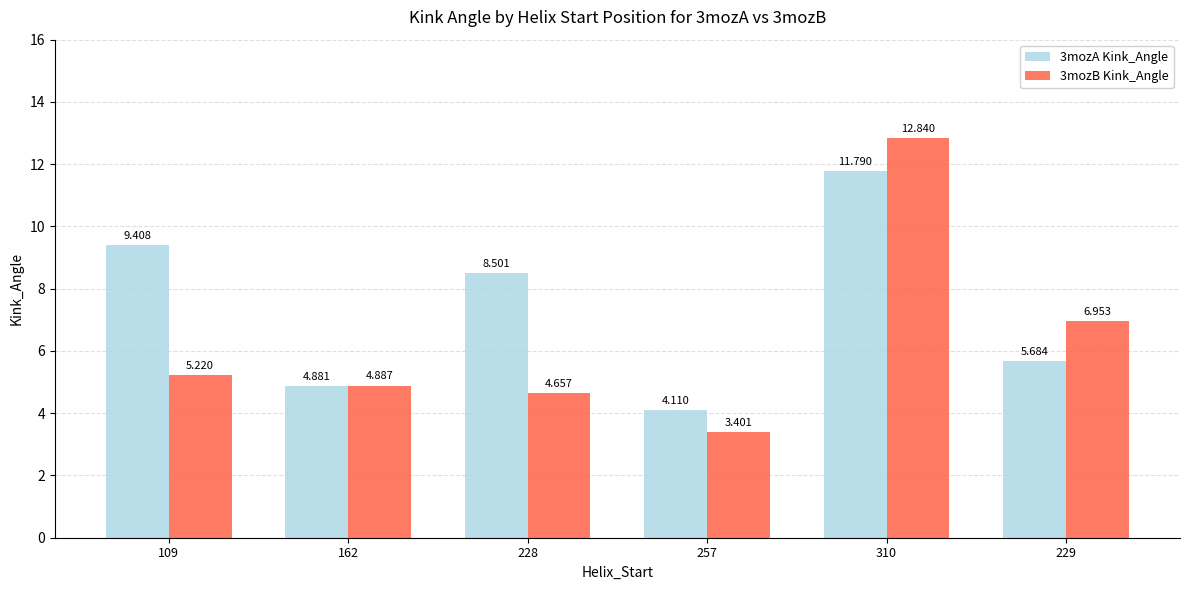

Is the value of 3mozA Kink_Angle at 162 greater than the value of 3mozB Kink_Angle at 228?

Yes